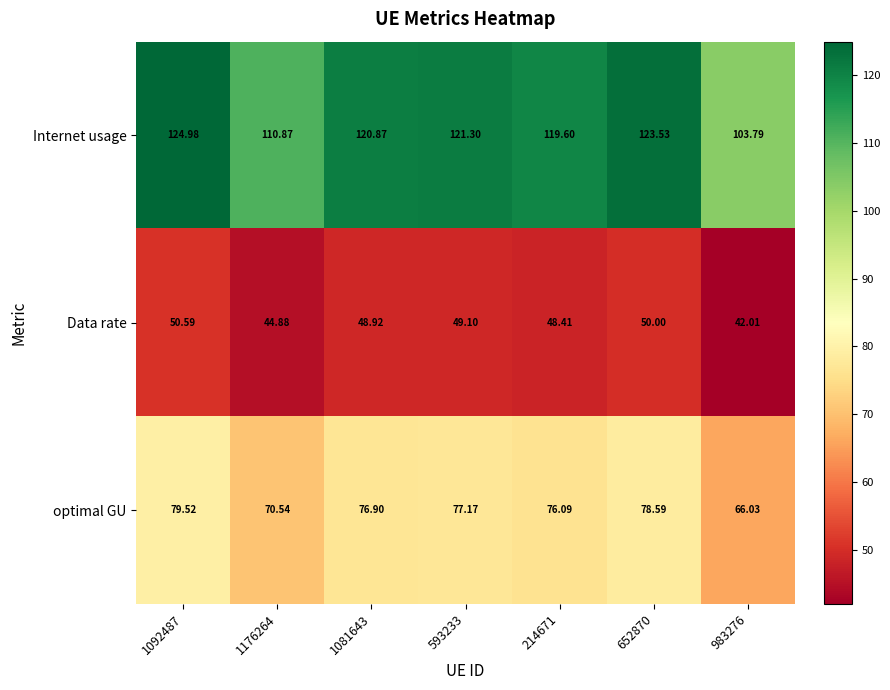

Which series has the largest total across all categories?

Internet usage